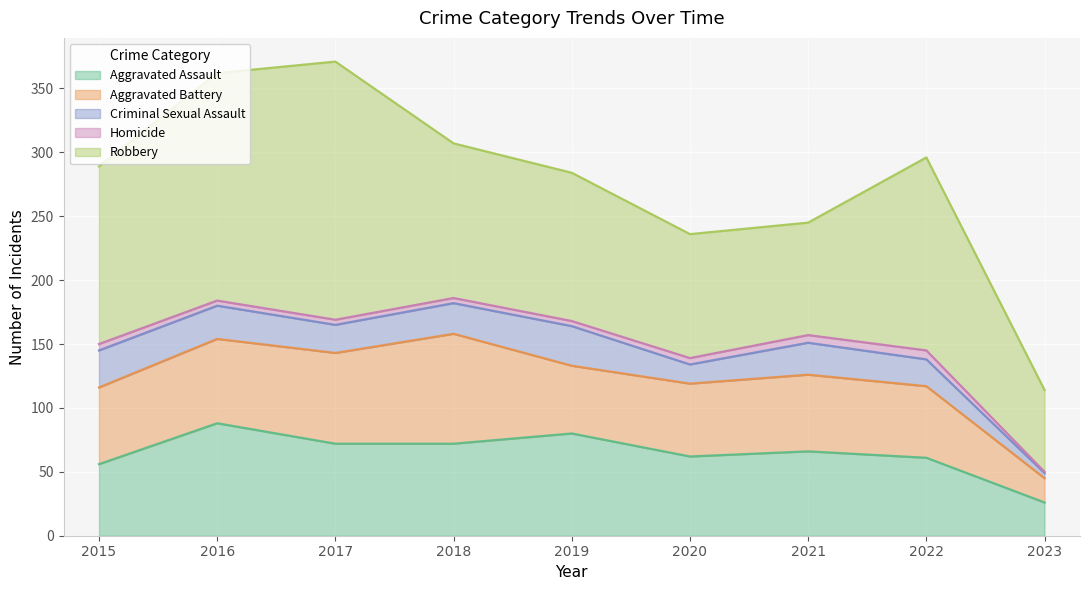

At which category is the sum across all series the highest?

2017